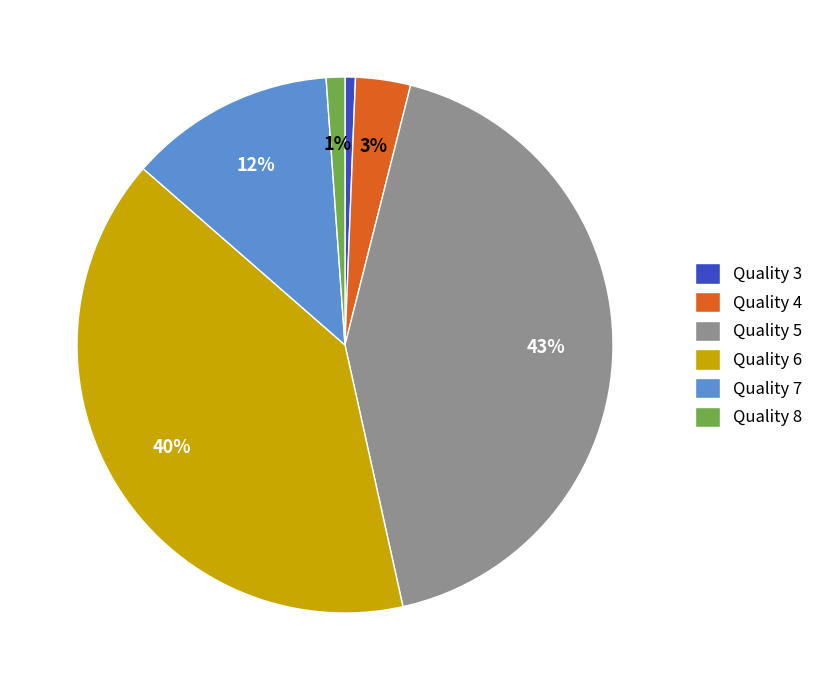

Do Quality 4 and Quality 5 together represent more than half of the pie?

No